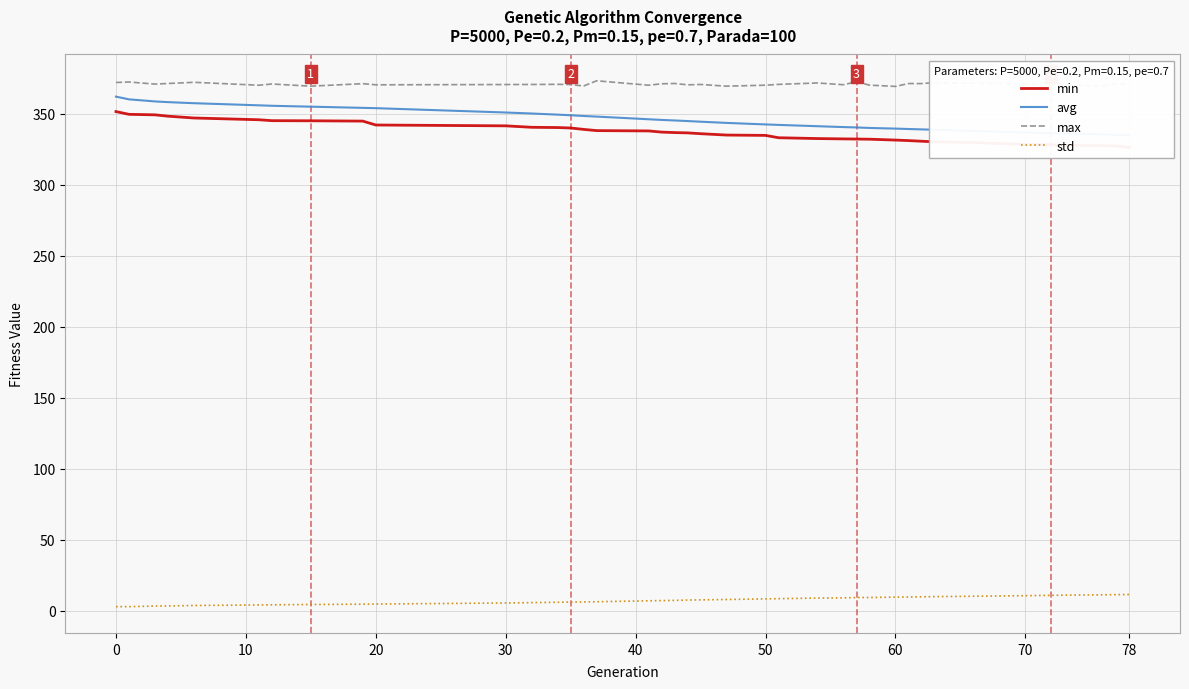

True or false: max and std intersect in this chart.

False